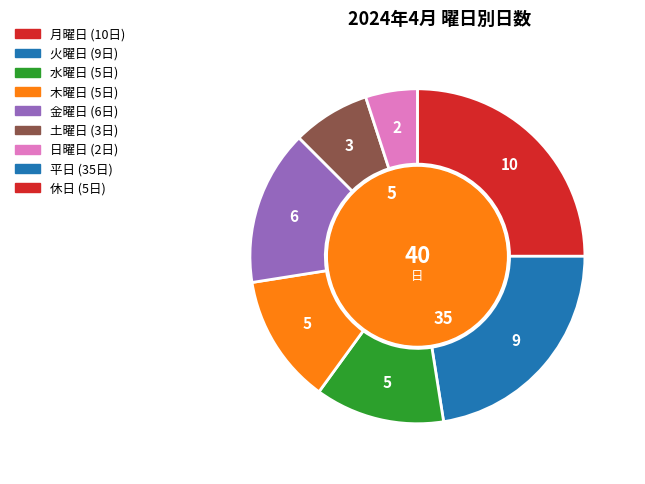

The 火 slice represents 11% of the pie. True or false?

False